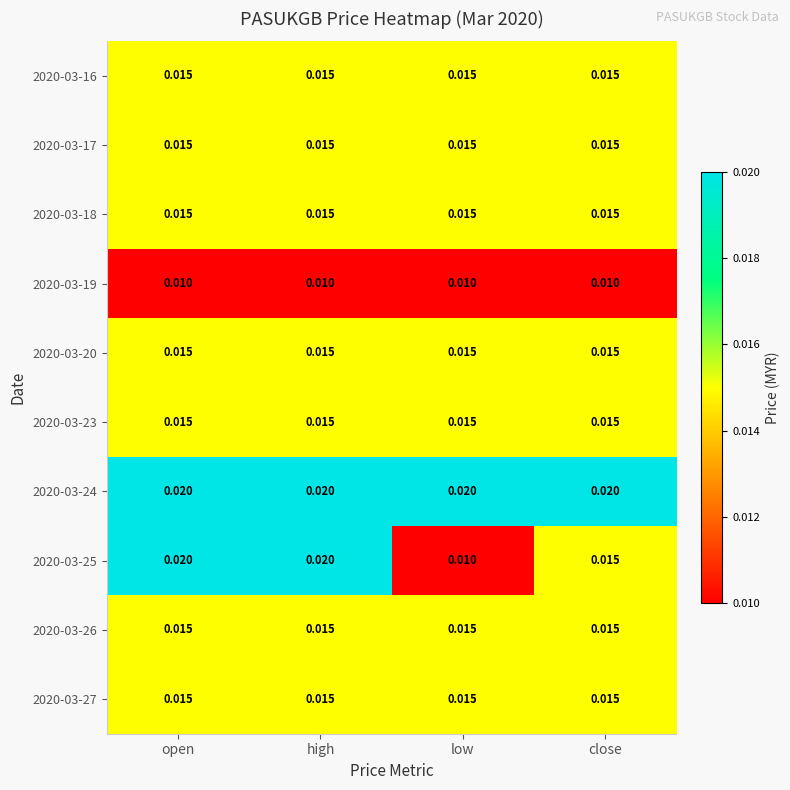

Which series has the largest range (max minus min)?

2020-03-25